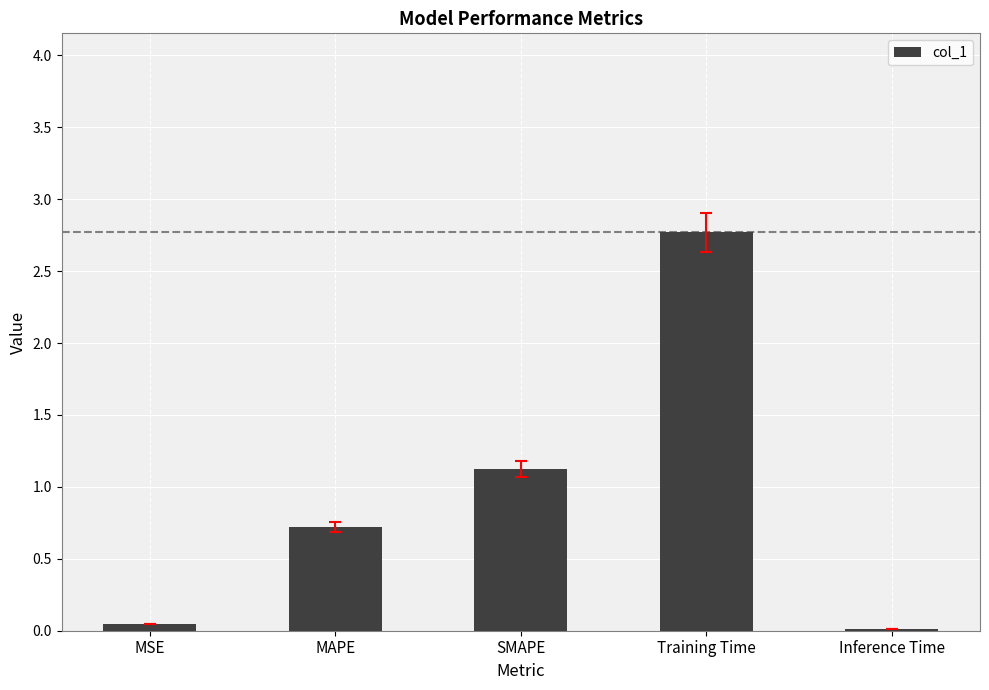

At which category does the chart reach its peak across all series?

Training Time